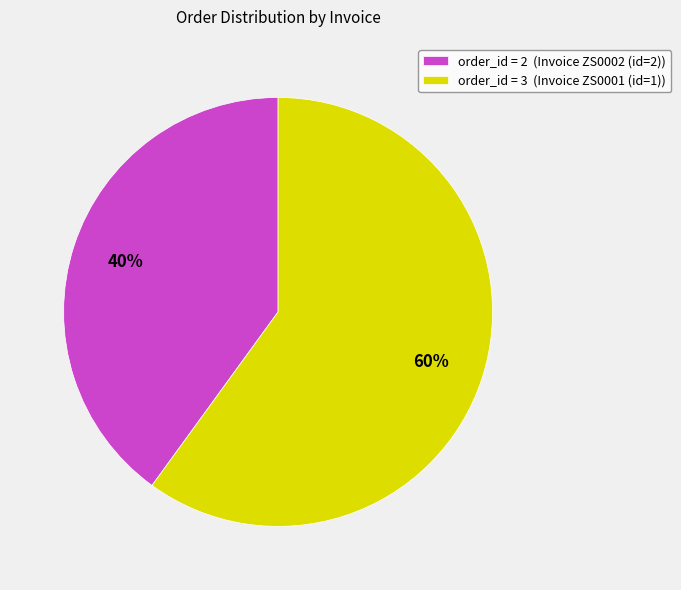

Between order_id = 2 (Invoice ZS0002 (id=2)) and order_id = 3 (Invoice ZS0001 (id=1)), which is larger?

order_id = 3 (Invoice ZS0001 (id=1))